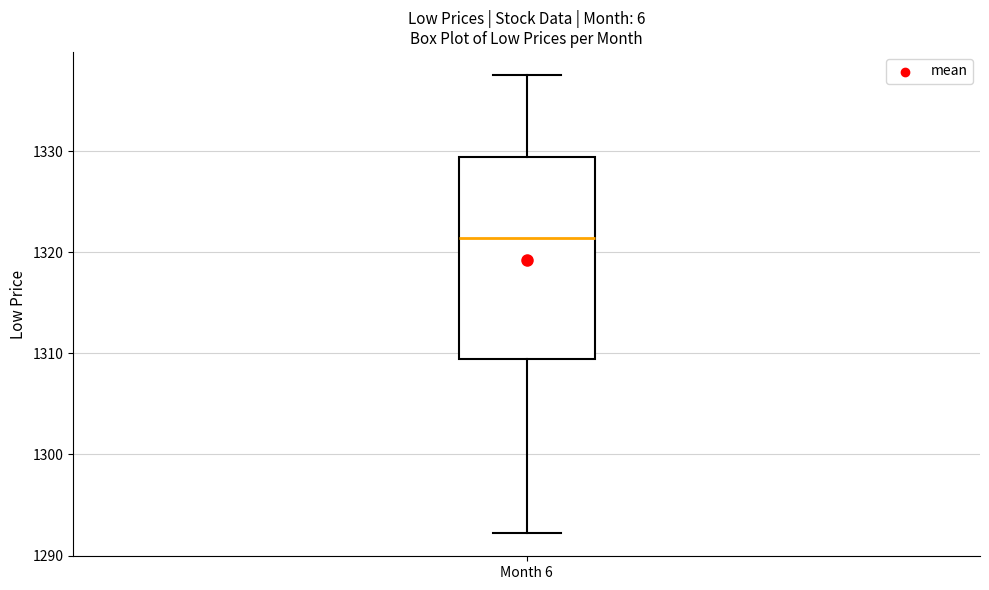

Where is the upper edge of the box for Month 6 on the y-axis? The values are not printed on the chart, so give them approximately, as read against the axis.

1329